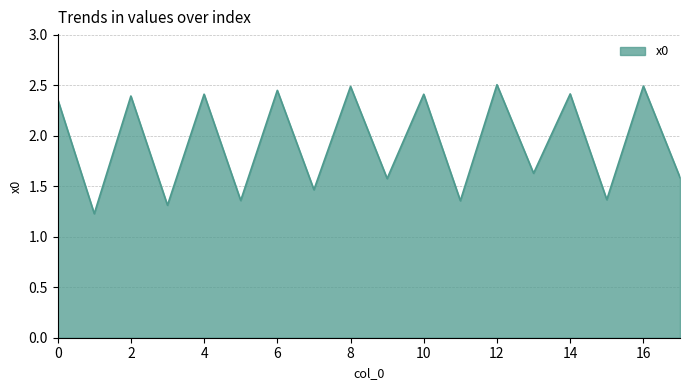

What is the greatest value displayed?

2.5